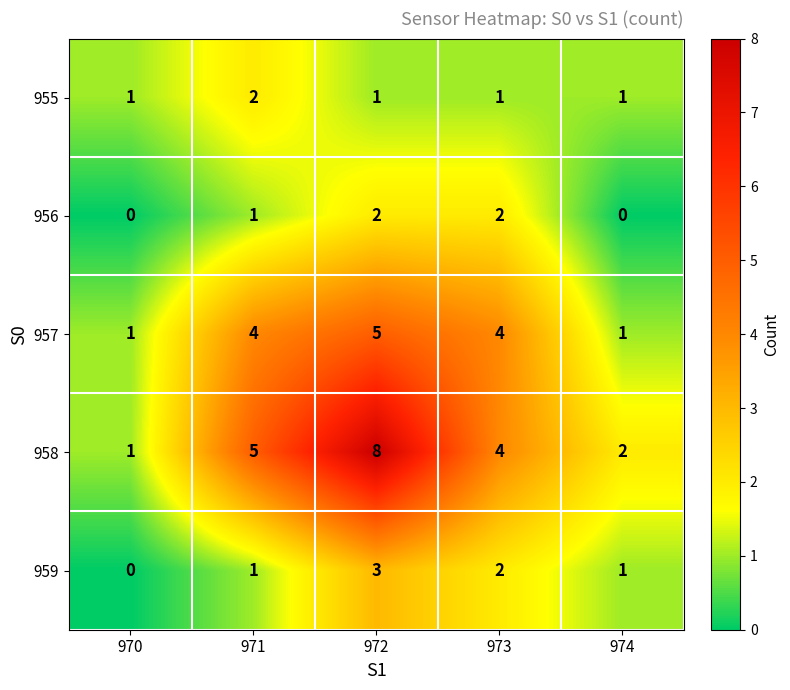

What is the sum of all 958 values?

20